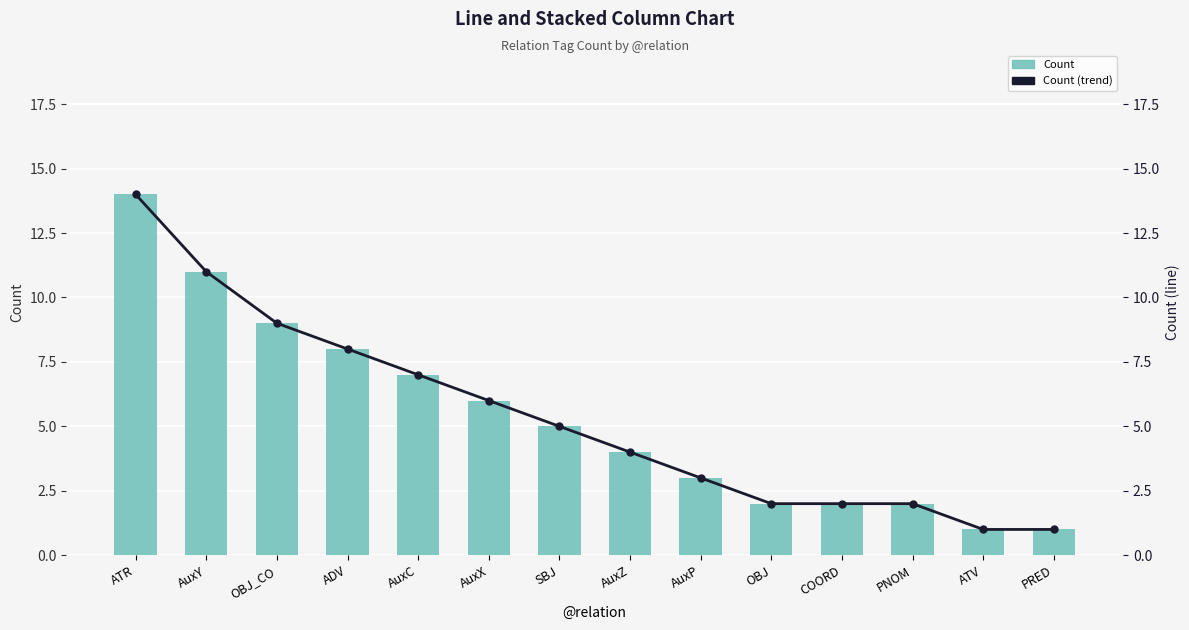

Which label corresponds to the largest value in the chart?

ATR